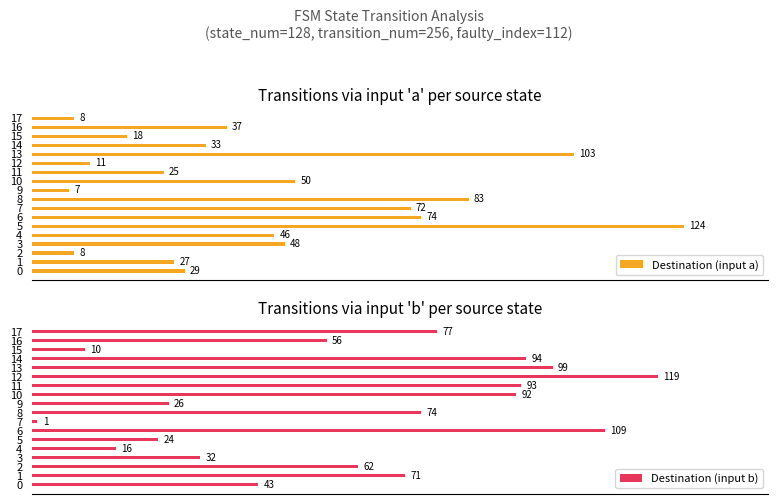

How many data points does each series have?

18